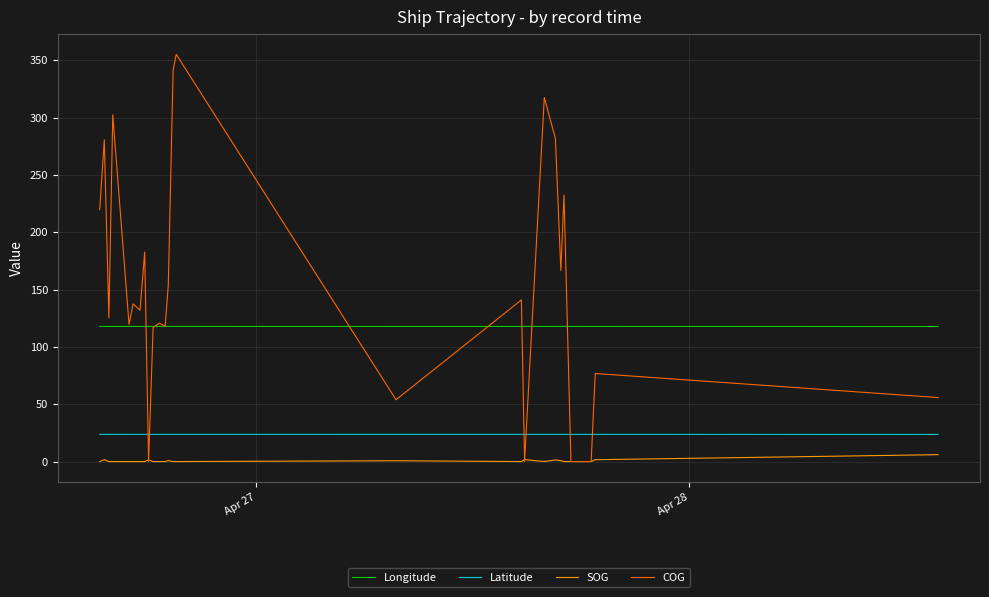

True or false: Latitude and SOG intersect in this chart.

False